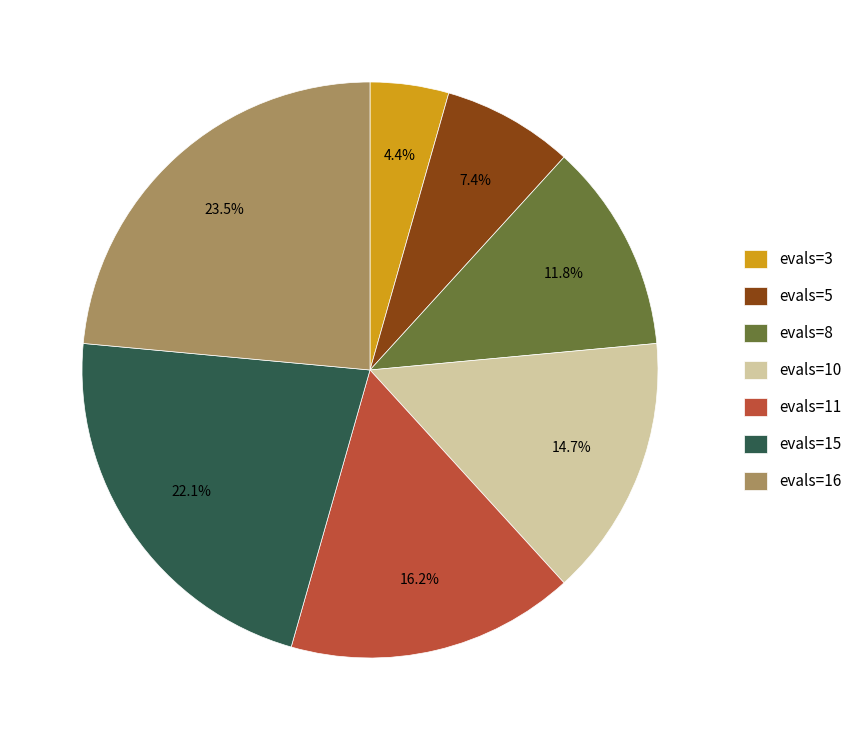

Rank the categories by value from lowest to highest.

evals=3, evals=5, evals=8, evals=10, evals=11, evals=15, evals=16